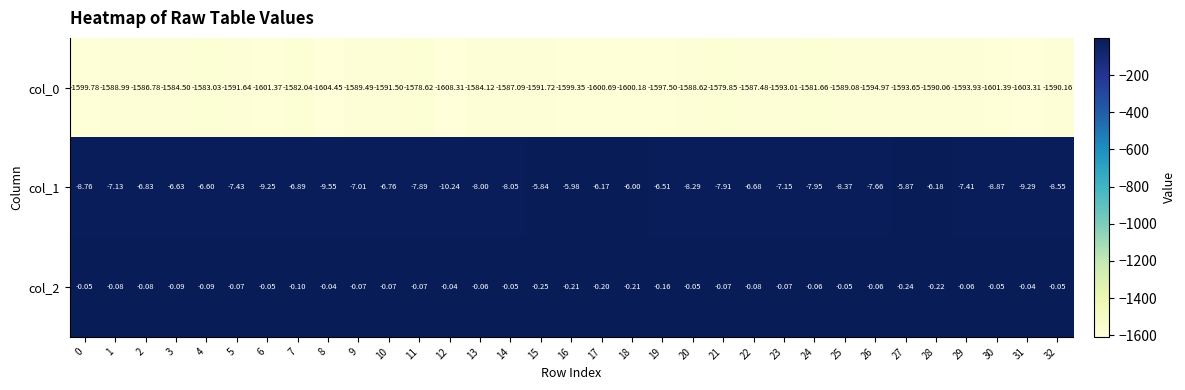

Is the value of col_2 at 20 greater than the value of col_1 at 12?

Yes